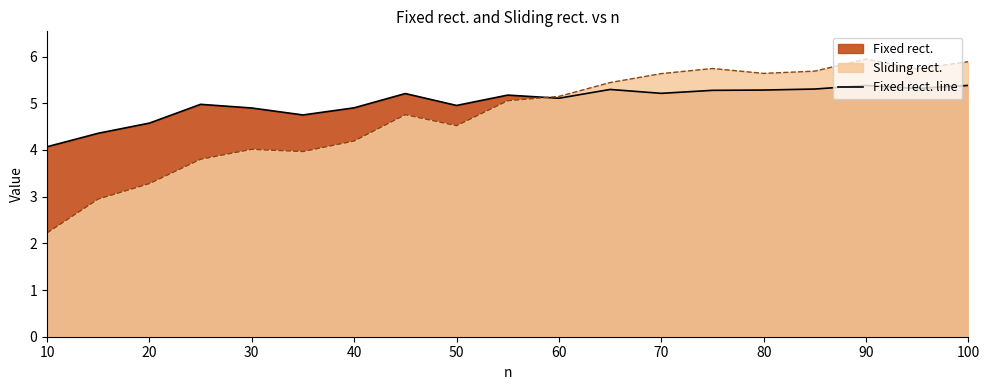

What is the ratio of the value at 50 to the value at 100?

0.9